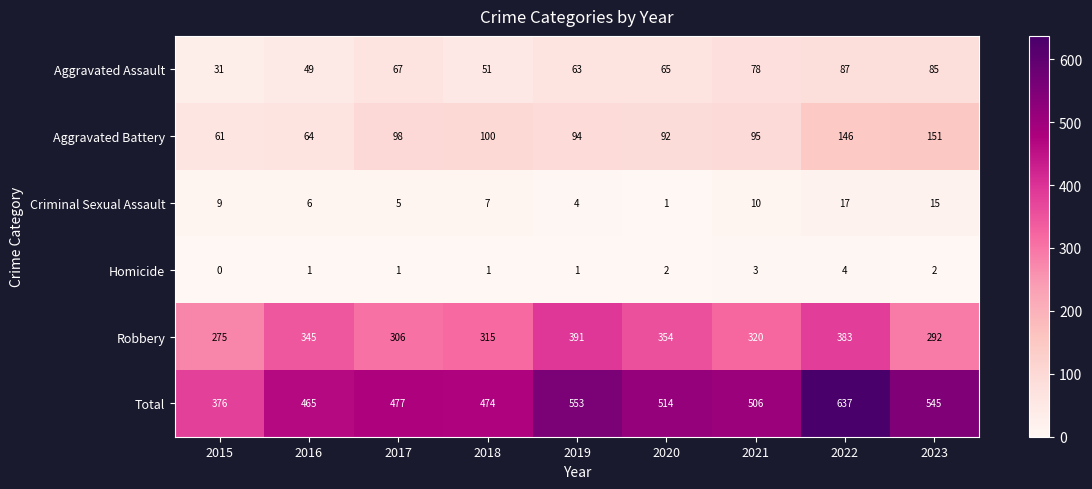

At 2021, list the series in order from largest to smallest.

Total, Robbery, Aggravated Battery, Aggravated Assault, Criminal Sexual Assault, Homicide